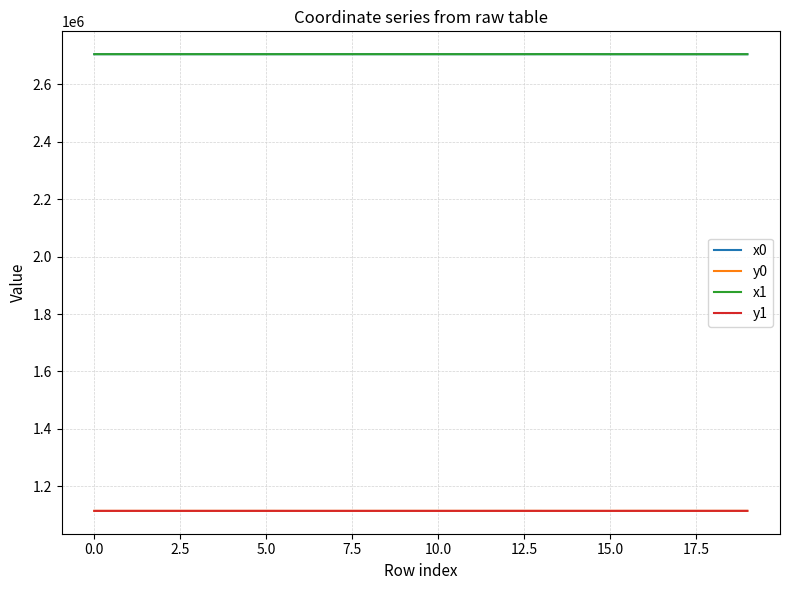

True or false: y1 and x0 cross at least once.

False